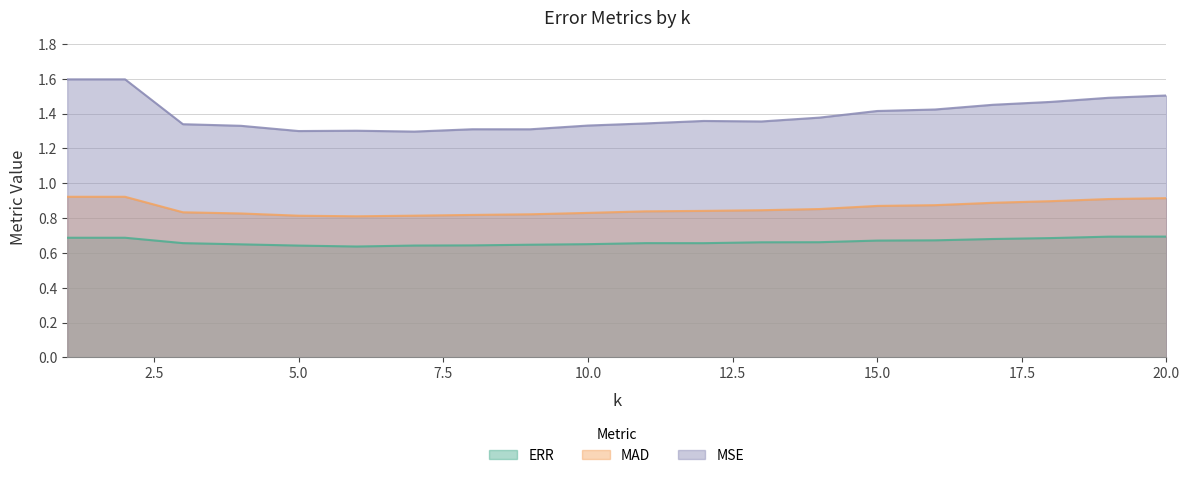

Reading right to left, list all the values displayed in this chart.

ERR: 20=0.7	19=0.7	18=0.7	17=0.7	16=0.7	15=0.7	14=0.7	13=0.7	12=0.7	11=0.7	10=0.7	9=0.6	8=0.6	7=0.6	6=0.6	5=0.6	4=0.6	3=0.7	2=0.7	1=0.7
MAD: 20=0.9	19=0.9	18=0.9	17=0.9	16=0.9	15=0.9	14=0.9	13=0.8	12=0.8	11=0.8	10=0.8	9=0.8	8=0.8	7=0.8	6=0.8	5=0.8	4=0.8	3=0.8	2=0.9	1=0.9
MSE: 20=1.5	19=1.5	18=1.5	17=1.5	16=1.4	15=1.4	14=1.4	13=1.4	12=1.4	11=1.3	10=1.3	9=1.3	8=1.3	7=1.3	6=1.3	5=1.3	4=1.3	3=1.3	2=1.6	1=1.6